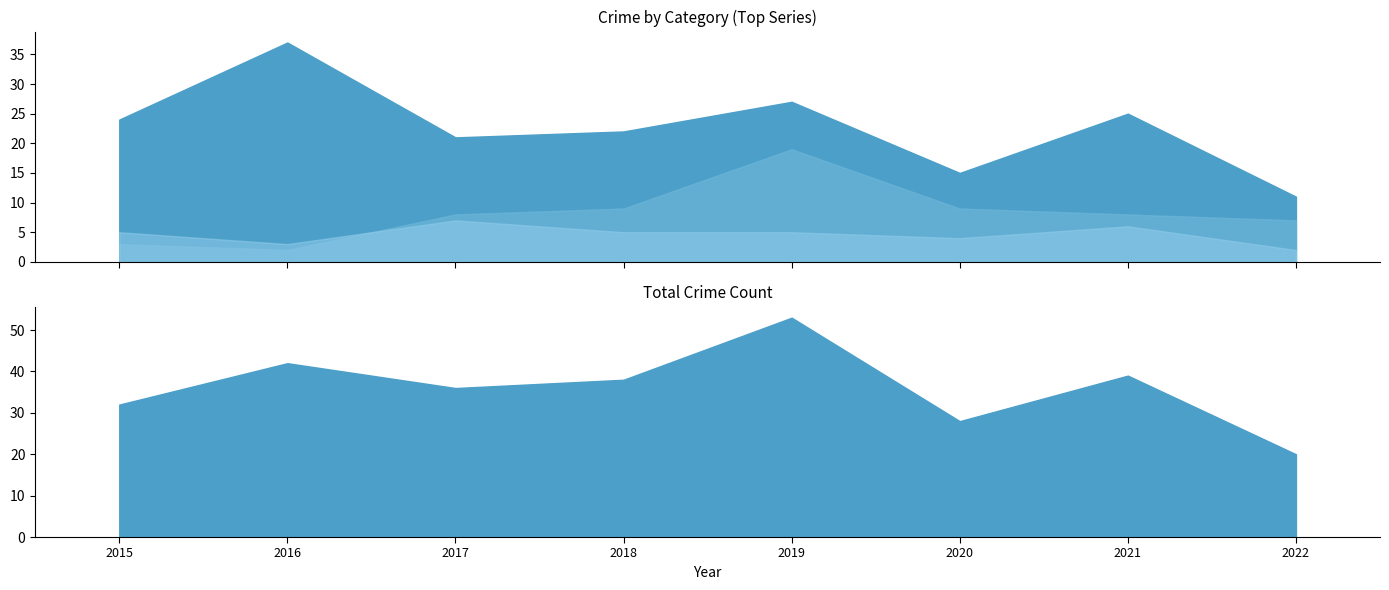

Rank the series at 2016 from highest to lowest value.

Total, Robbery, Aggravated Assault, Aggravated Battery